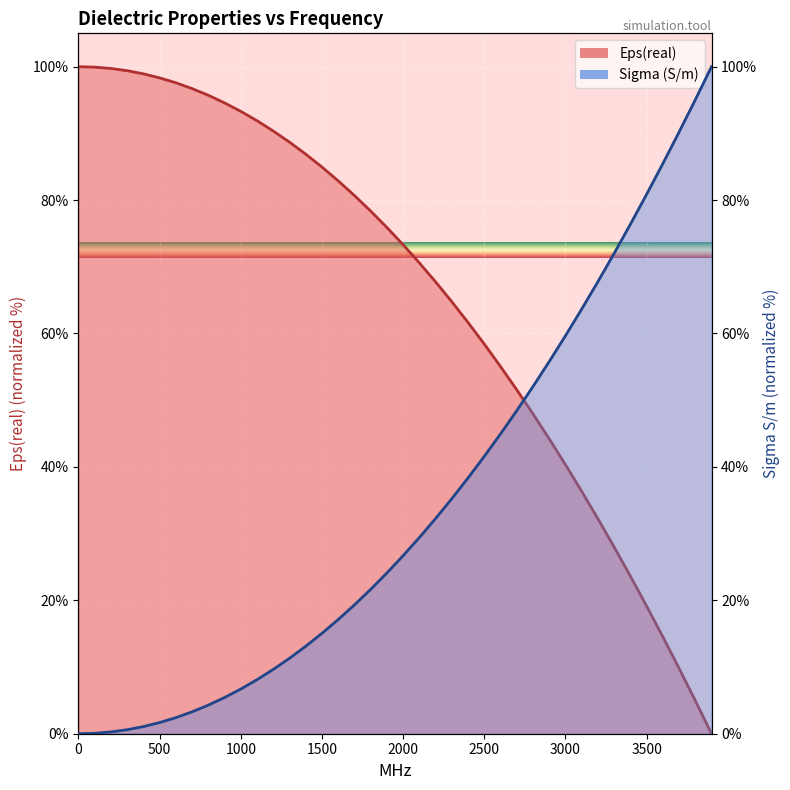

List the labels in order of Eps(real) value, largest first.

0, 100, 200, 300, 400, 500, 600, 700, 800, 900, 1000, 1100, 1200, 1300, 1400, 1500, 1600, 1700, 1800, 1900, 2000, 2100, 2200, 2300, 2400, 2500, 2600, 2700, 2800, 2900, 3000, 3100, 3200, 3300, 3400, 3500, 3600, 3700, 3800, 3900